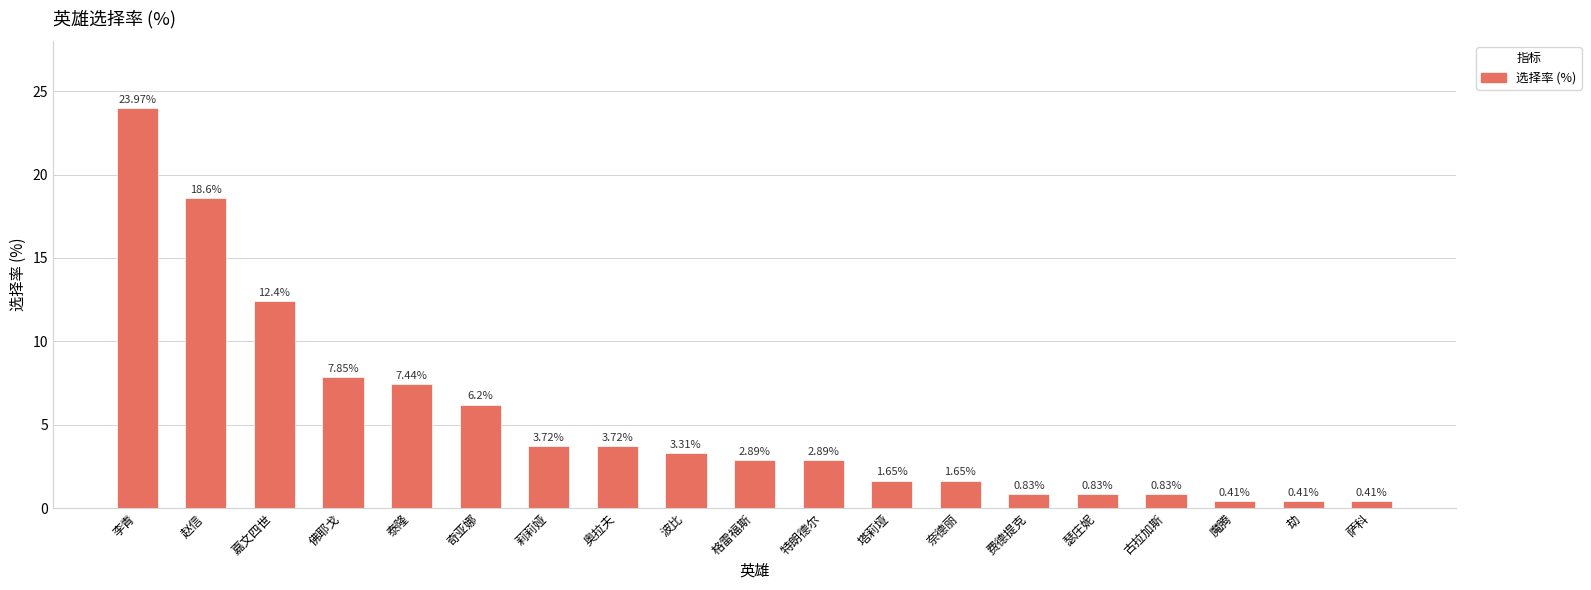

At which label is the value closest to 12?

嘉文四世